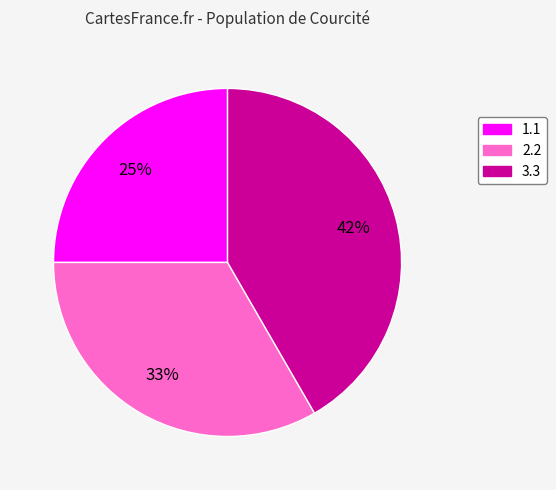

Does any single category account for the majority?

No